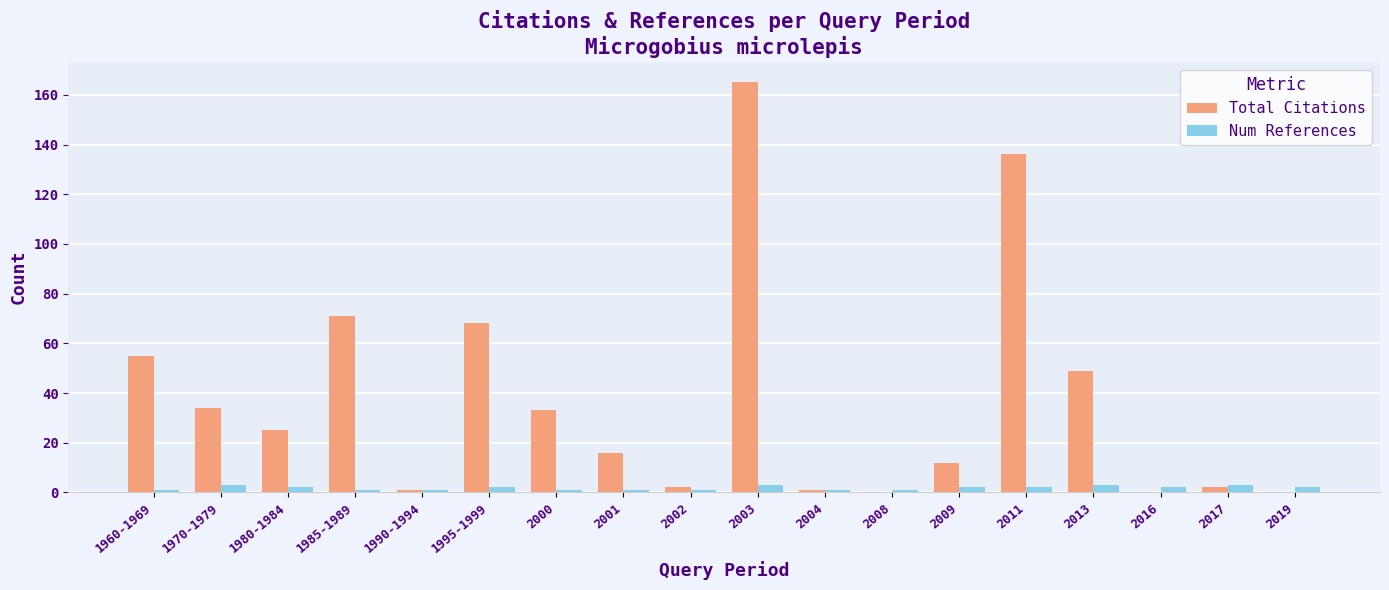

Which series changed the most between 1970-1979 and 2013?

Total Citations